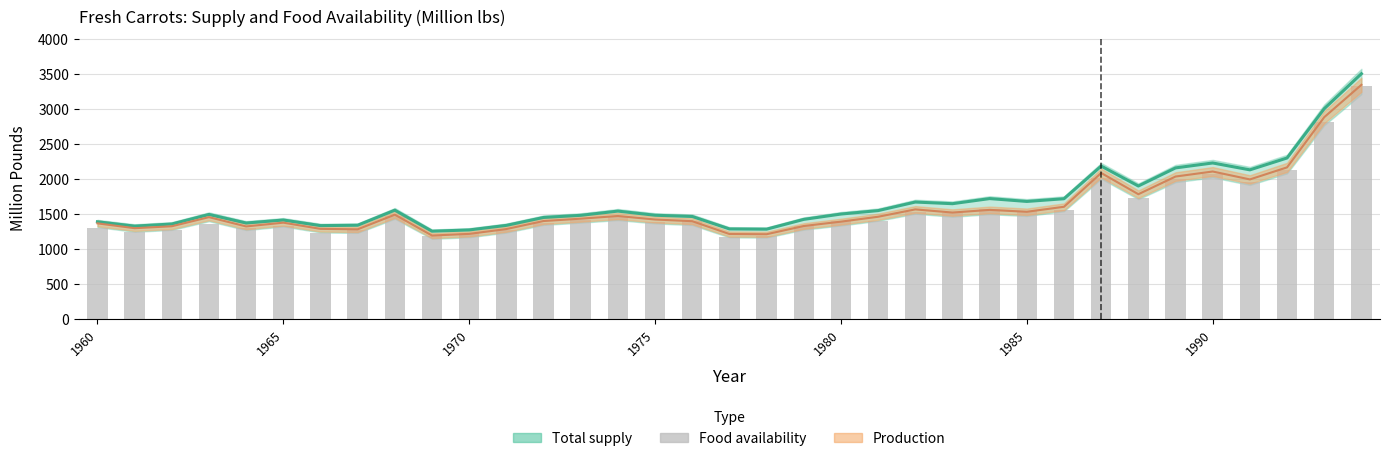

What is the minimum value shown in the chart?

1169.5